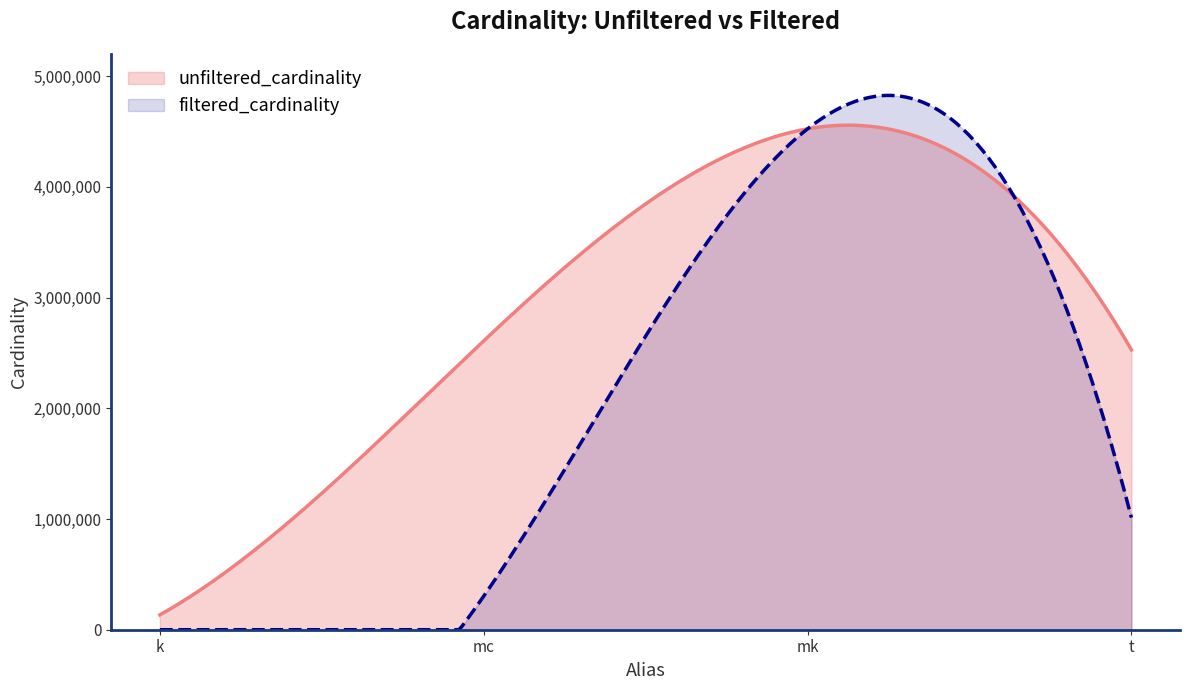

What are all the series names shown in the legend?

unfiltered_cardinality, filtered_cardinality